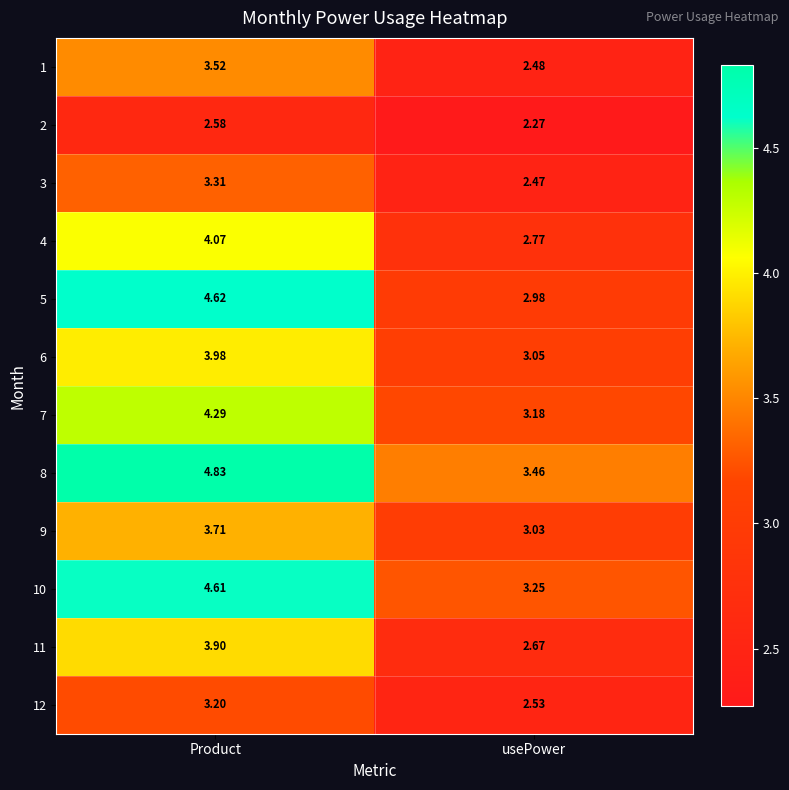

What is the total value across all series at usePower?

34.1